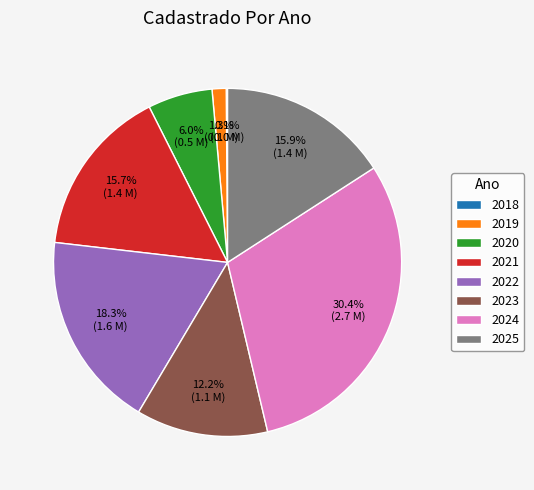

How much of the chart is everything except 2020?

94.0%